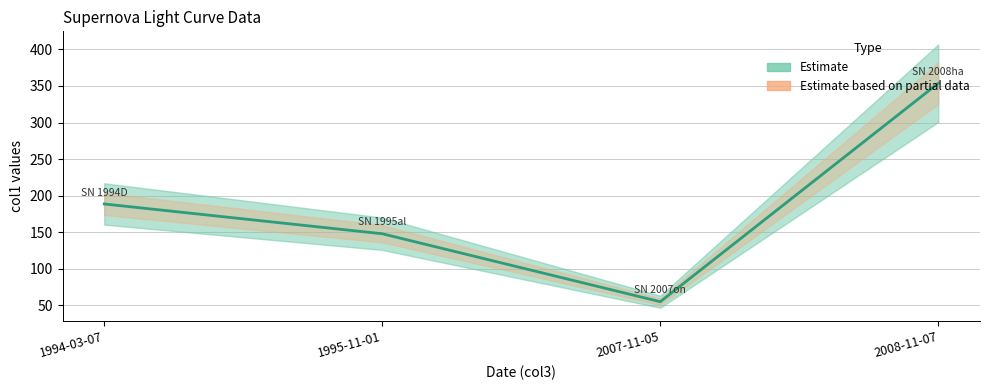

What is the ratio of the value at 2008-11-07 to the value at 1994-03-07?

1.9